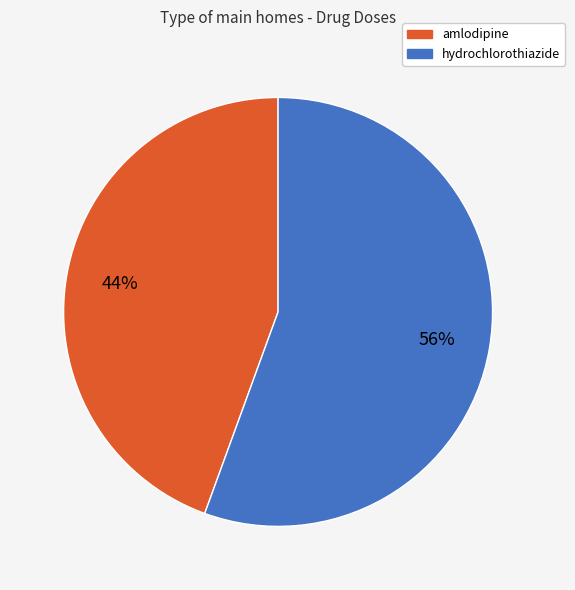

The amlodipine slice represents 44% of the pie. True or false?

True